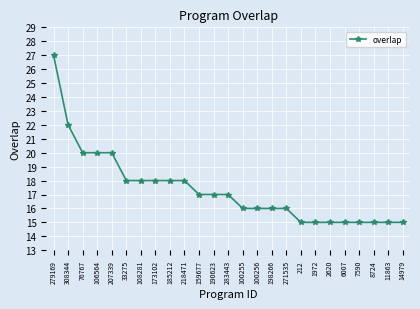

True or false: the data shows 27 at 279169.

True